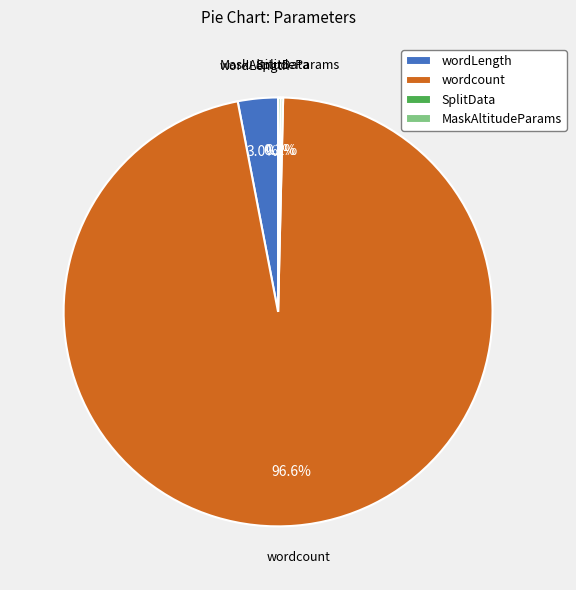

Which category accounts for the majority?

wordcount